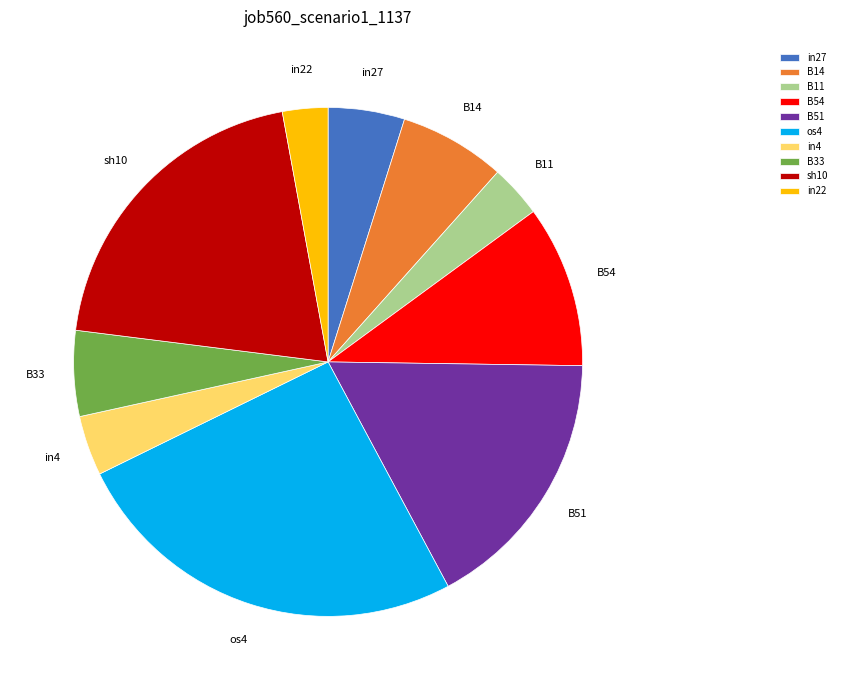

Count the number of slices in the pie.

10